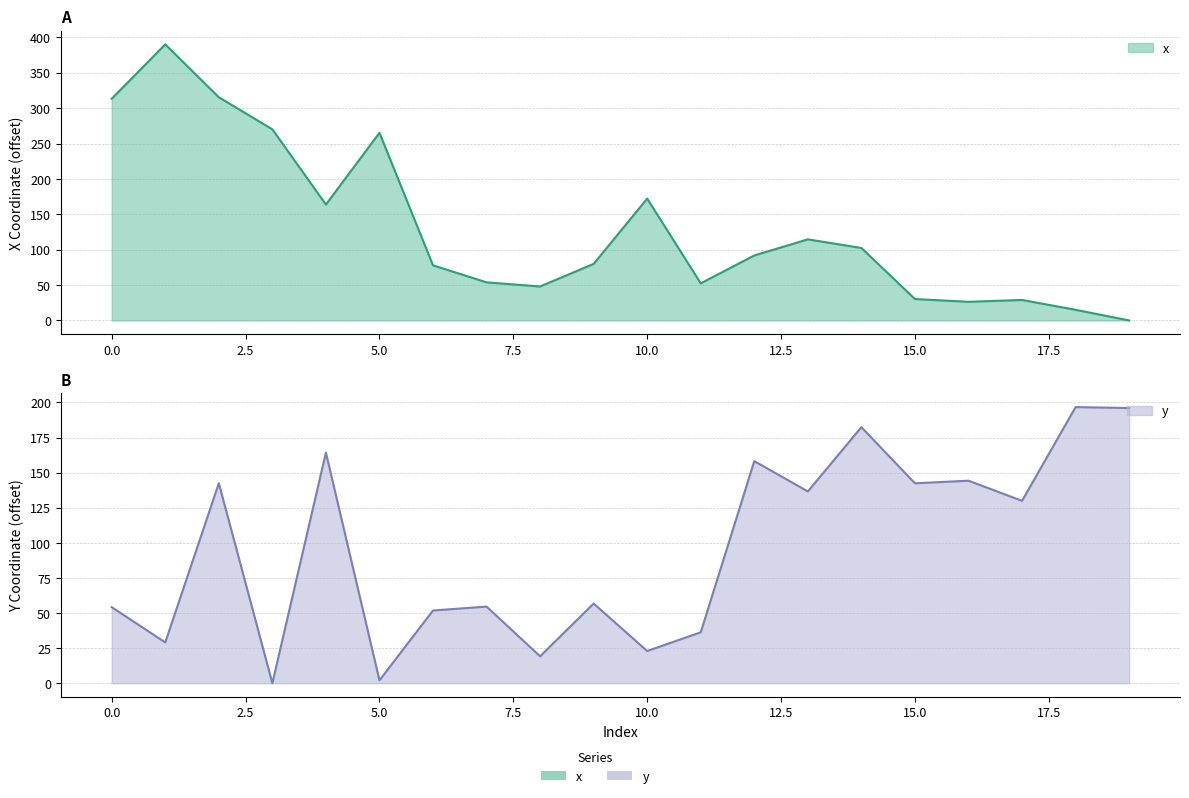

At which label does y reach its peak?

18